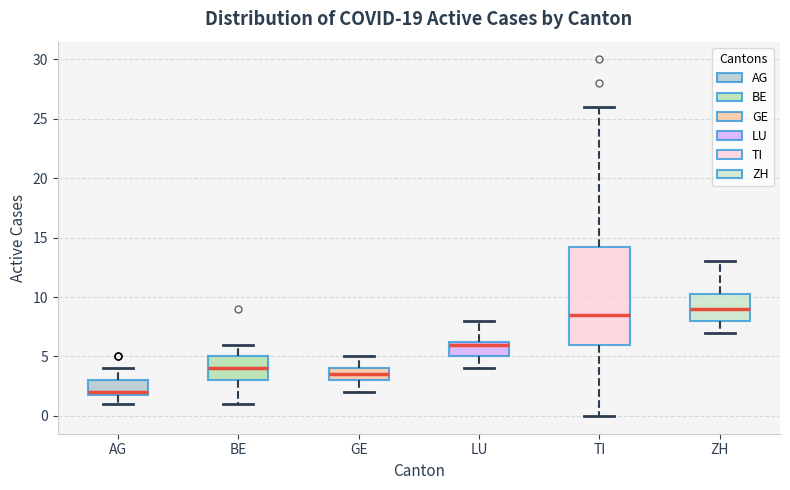

Where is the lower edge of the box for GE on the y-axis? The values are not printed on the chart, so give them approximately, as read against the axis.

3.0